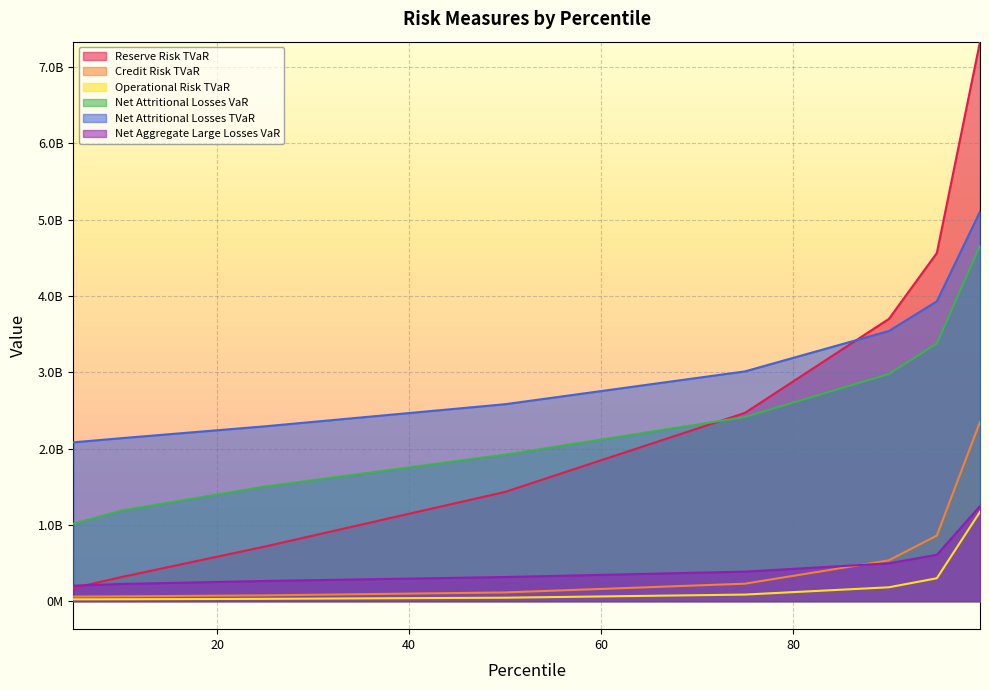

True or false: Operational Risk TVaR and Net Attritional Losses TVaR cross at least once.

False